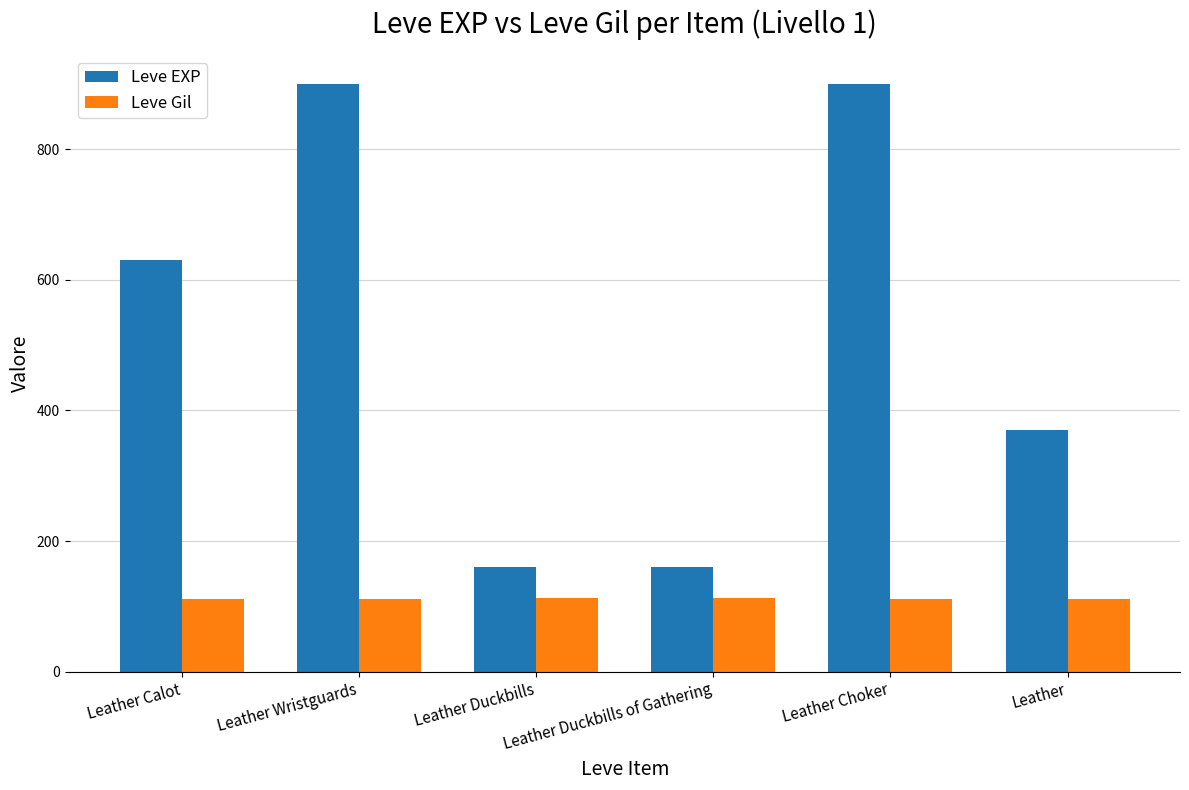

How many data points in Leve Gil are above 112?

2